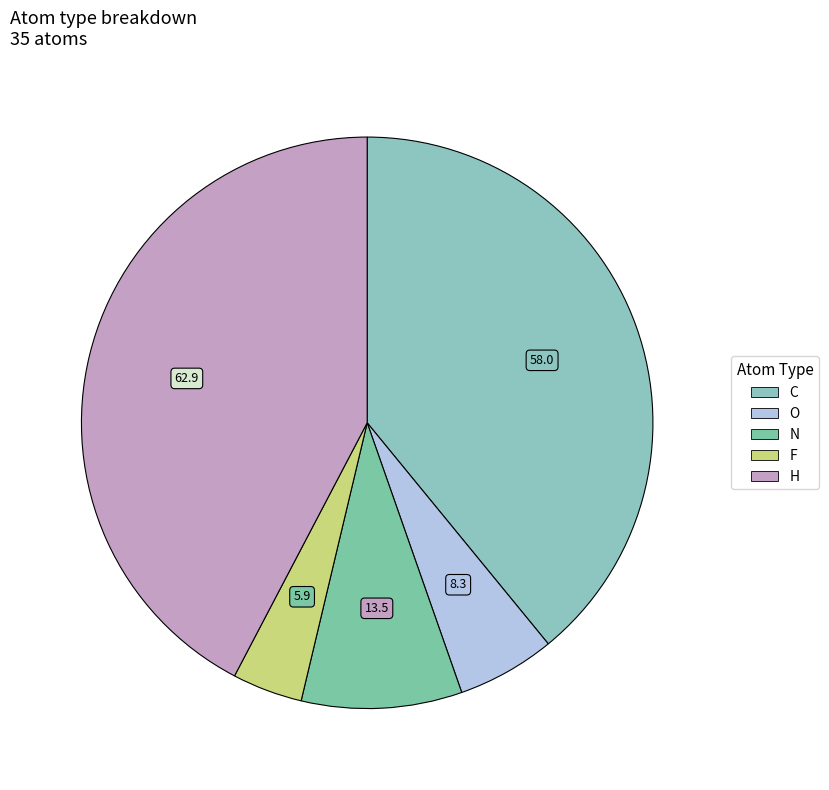

Does any single category account for the majority?

No